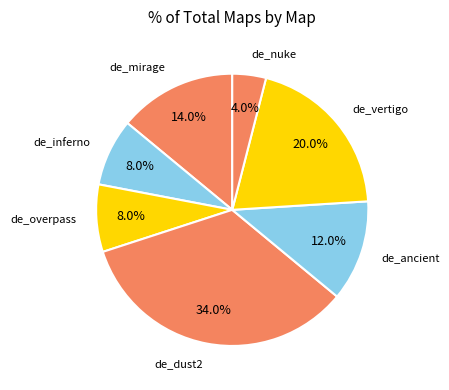

How much of the chart is everything except de_overpass?

92.0%